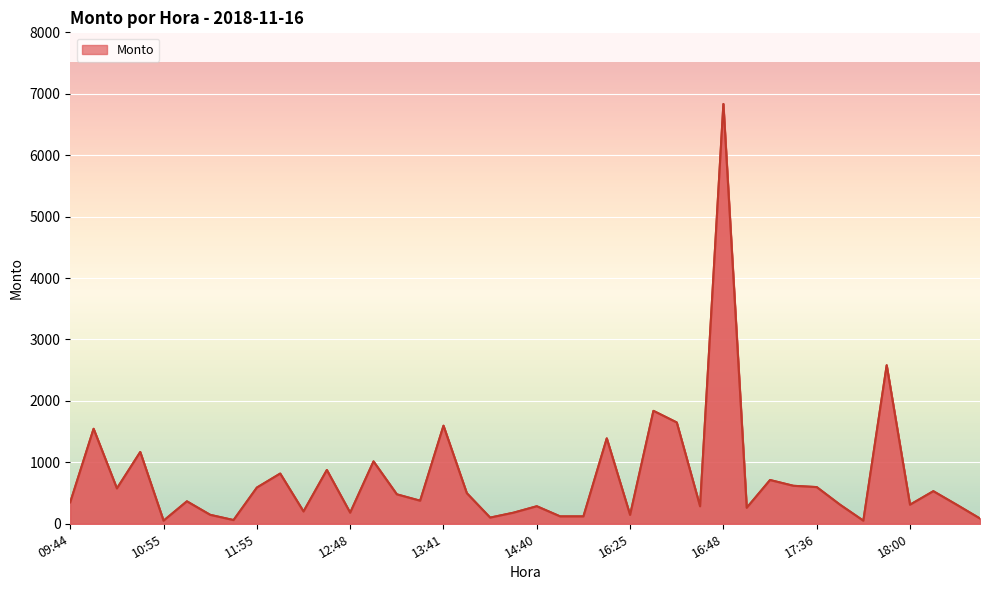

What is the maximum value shown in the chart?

6833.0